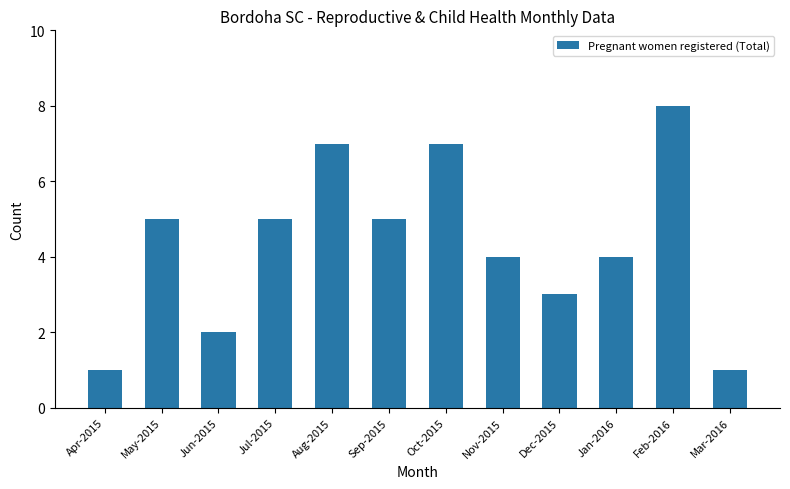

The chart shows a value of 3 at Dec-2015. True or false?

True